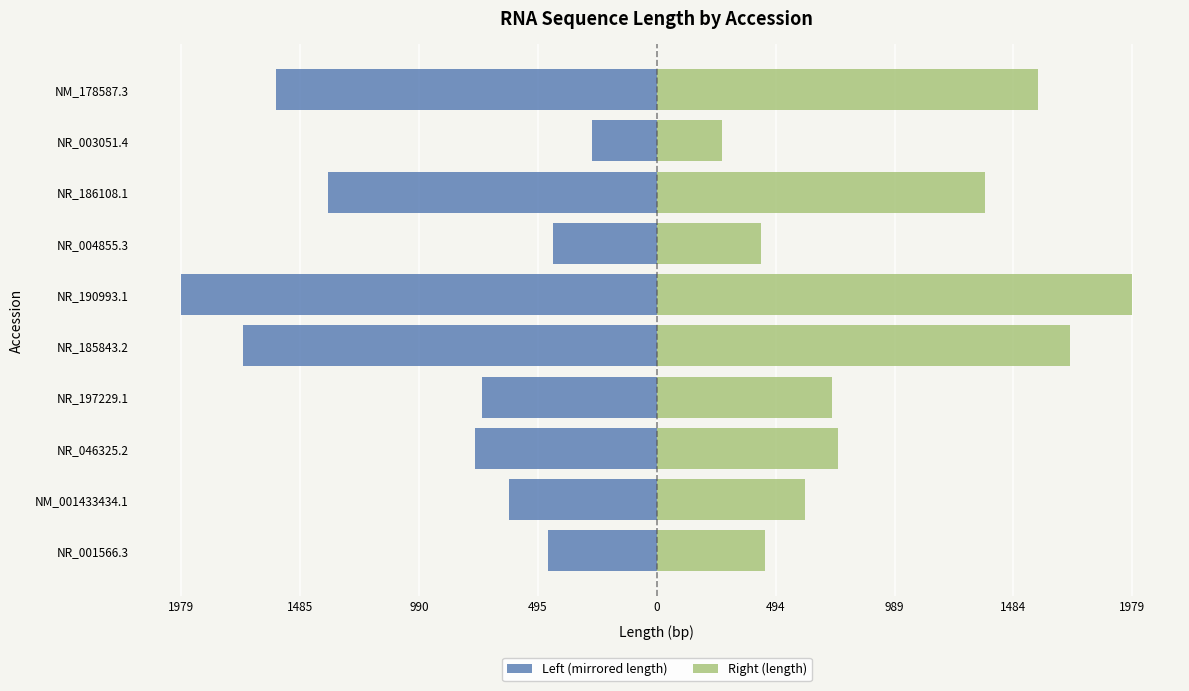

Which series changed the most between NR_185843.2 and NR_186108.1?

Left (mirrored length)